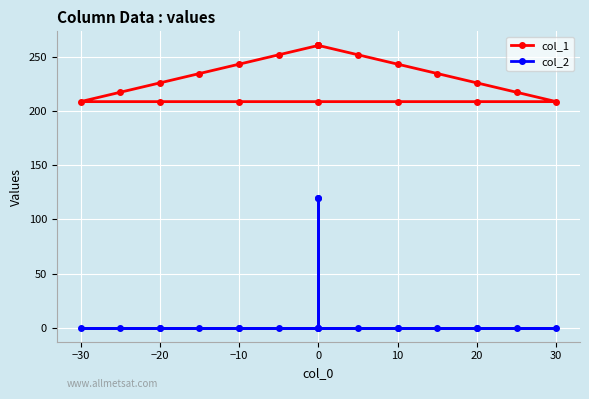

Is it true that col_2 equals 157.0 at 0?

False